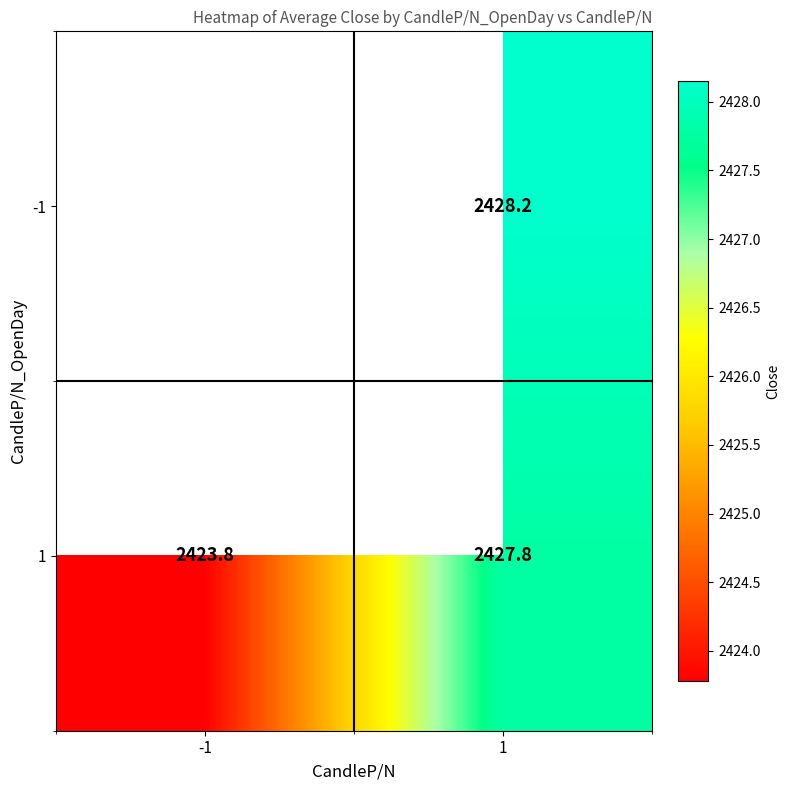

Is the value of -1 at 1 greater than the value of 1 at 1?

Yes